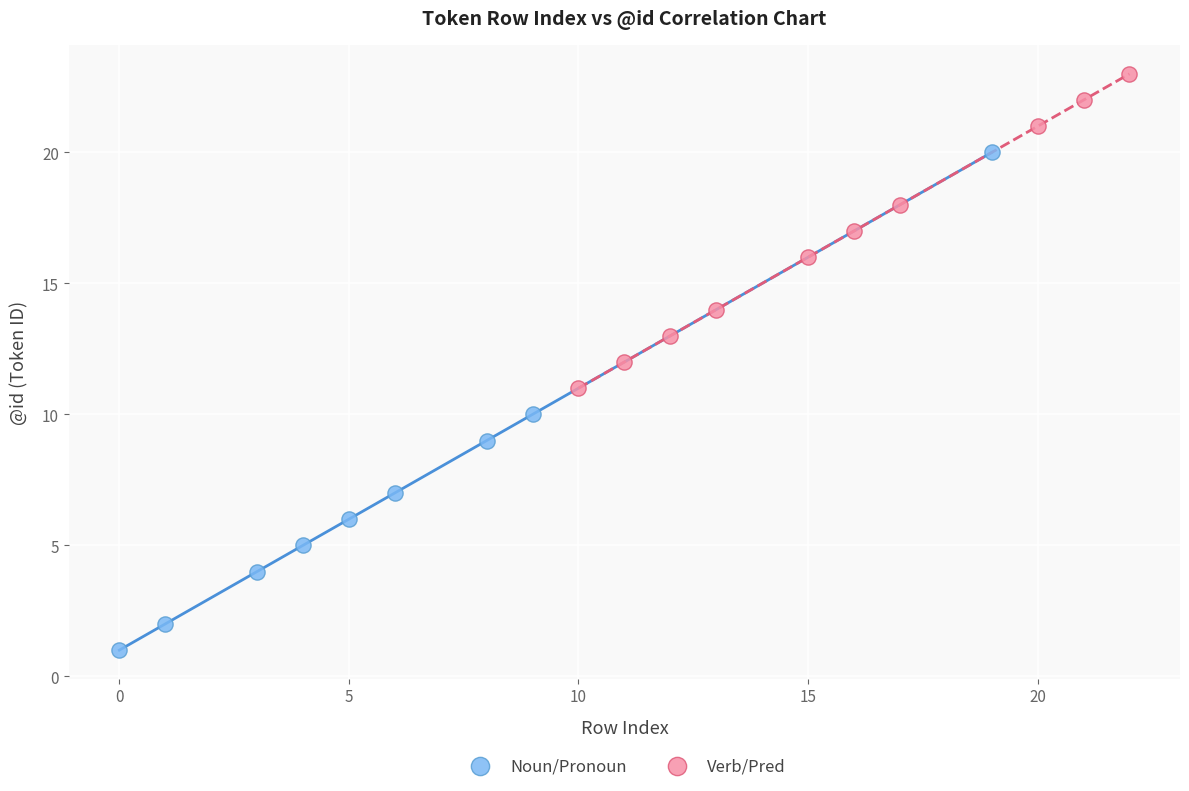

Which series reaches the maximum Y coordinate?

Verb/Pred